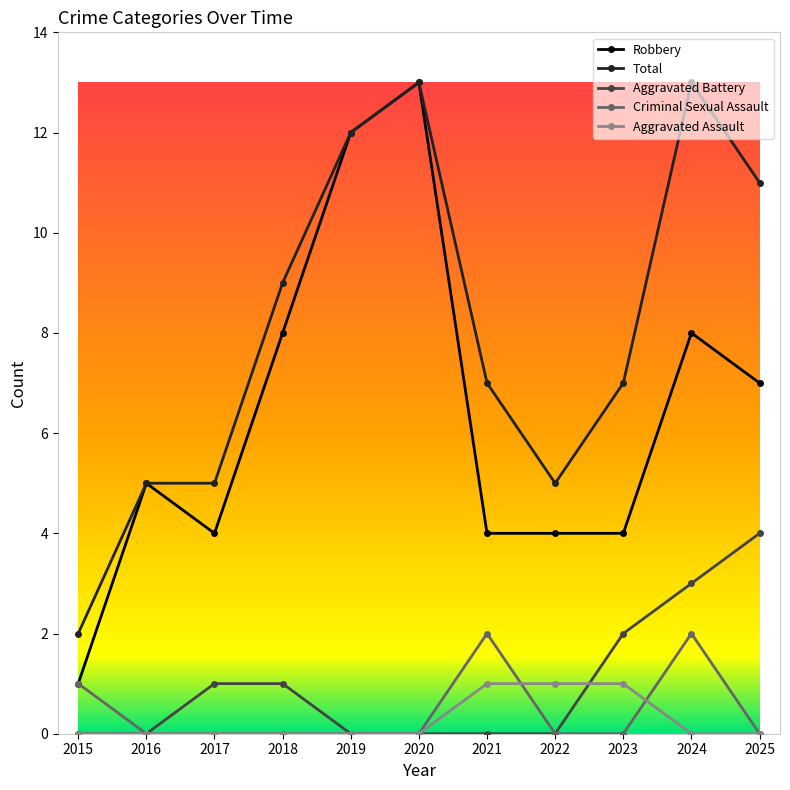

Which series has the widest spread of values?

Robbery